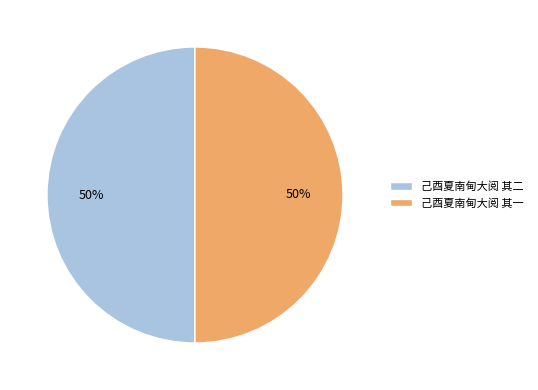

The 己酉夏南甸大阅 其二 slice represents 42% of the pie. True or false?

False